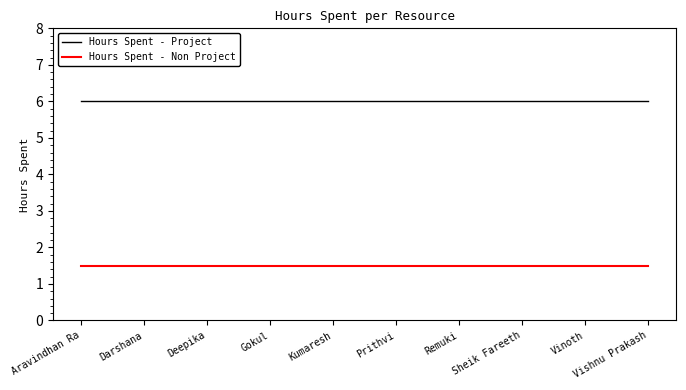

How many lines are shown in the chart?

2